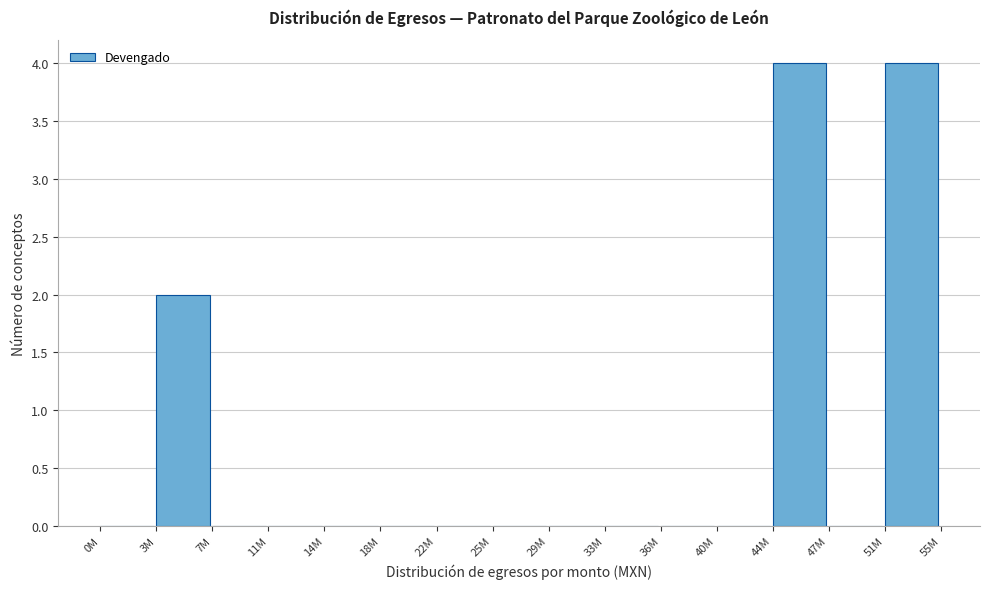

Reading left to right, list all the values displayed in this chart.

0M=0	3M=2	7M=0	11M=0	14M=0	18M=0	22M=0	25M=0	29M=0	33M=0	36M=0	40M=0	44M=4	47M=0	51M=4